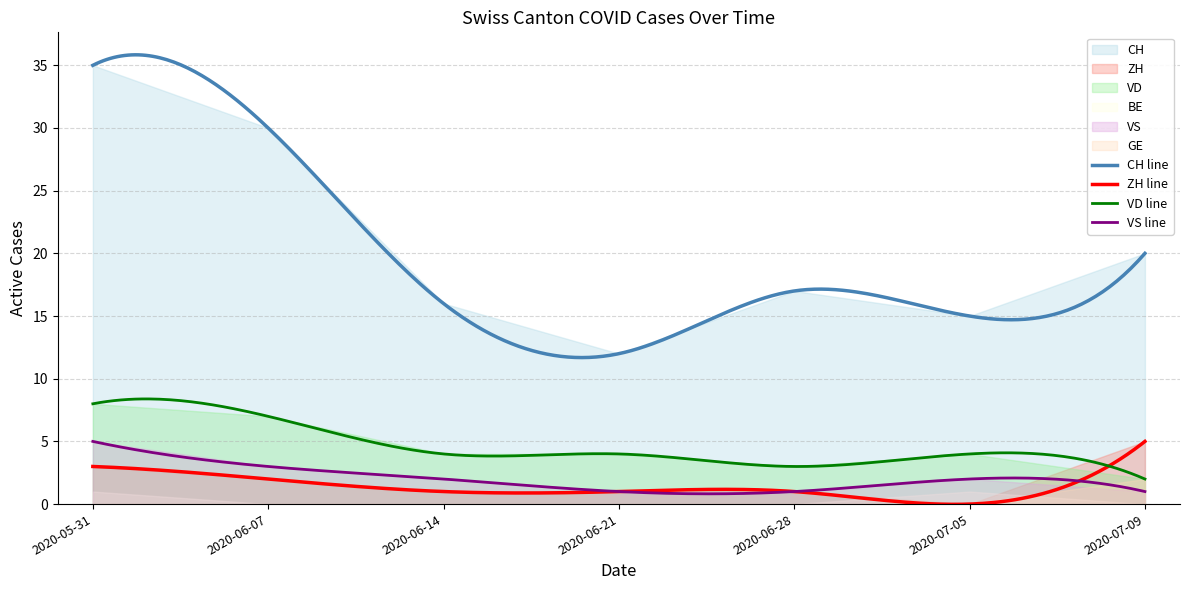

Does the chart have visible grid lines?

Yes